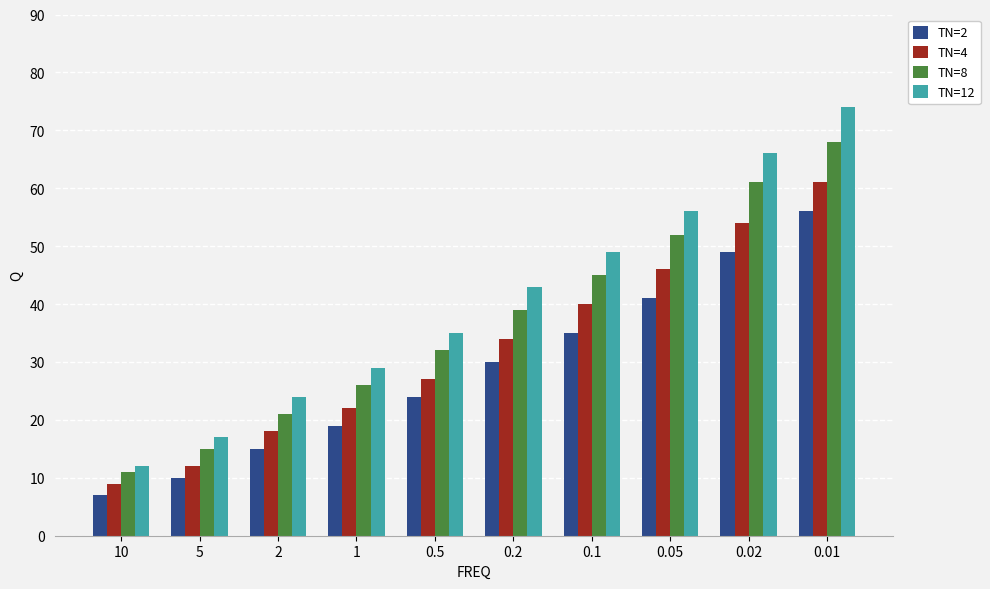

At how many categories does at least one series exceed 58?

2